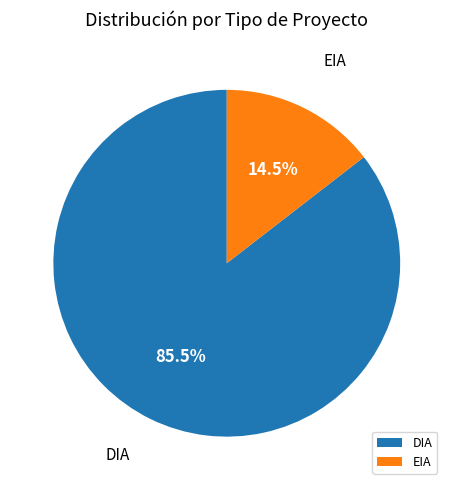

How much of the chart is everything except EIA?

85.5%